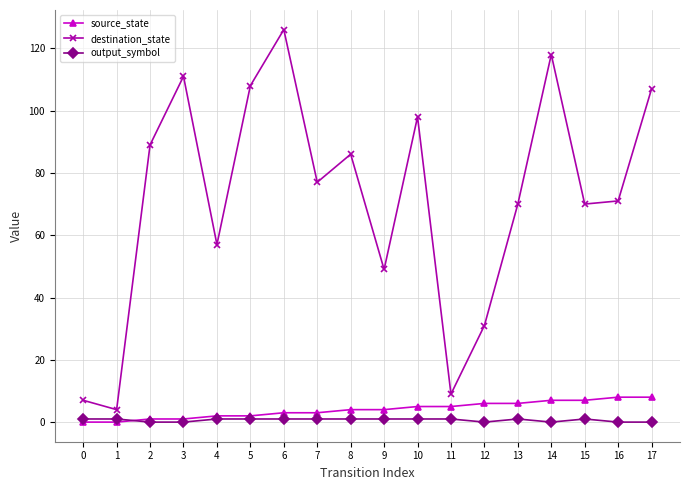

Which series has the widest spread of values?

destination_state